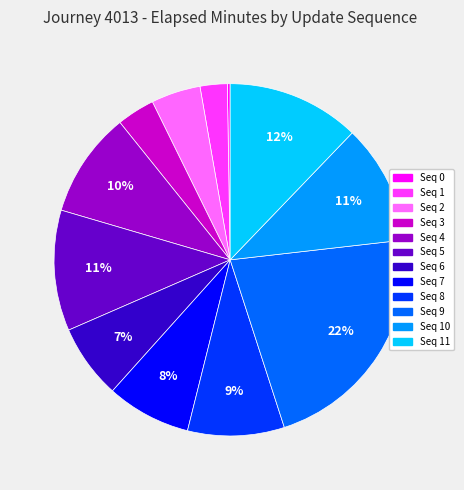

Does any single category account for the majority?

No